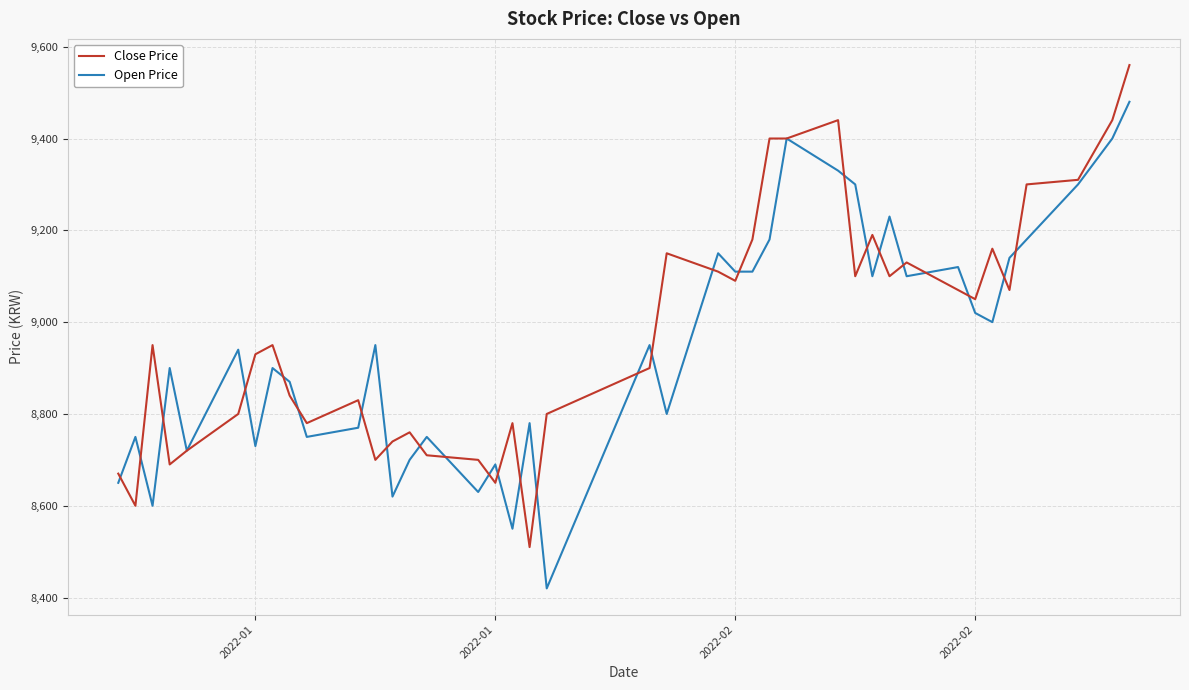

Rank the series by their maximum value, from lowest to highest.

Open Price, Close Price